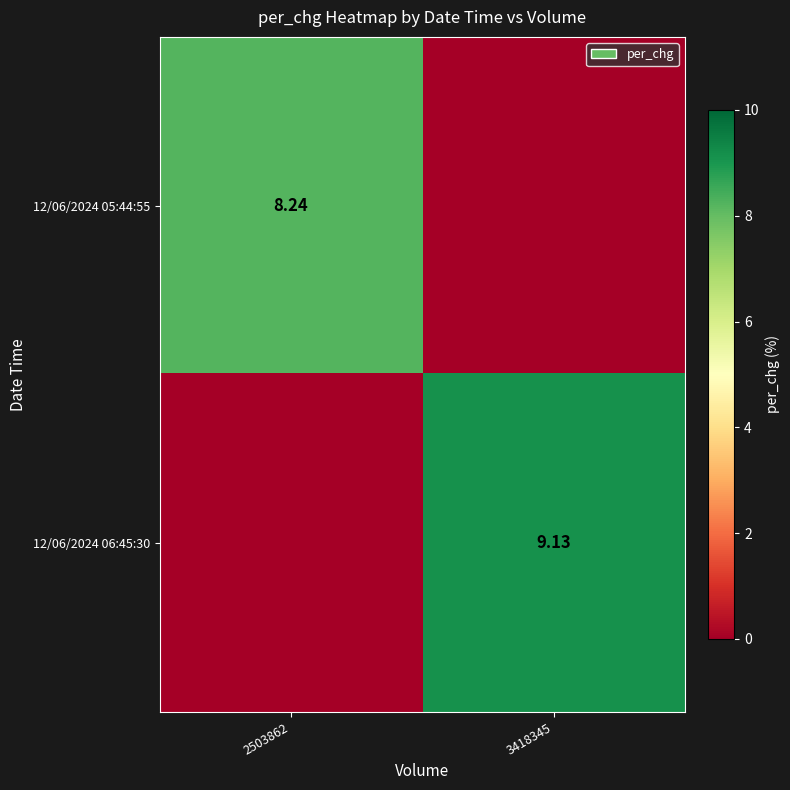

What is the difference between the highest and lowest values at 3418345?

9.1